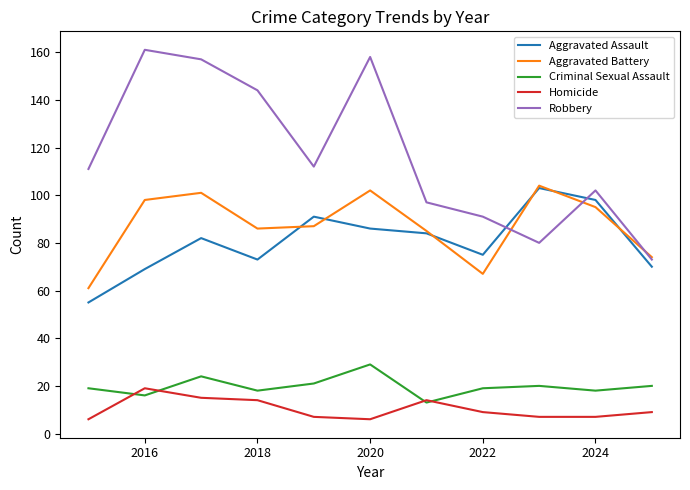

True or false: Homicide and Aggravated Battery cross at least once.

False